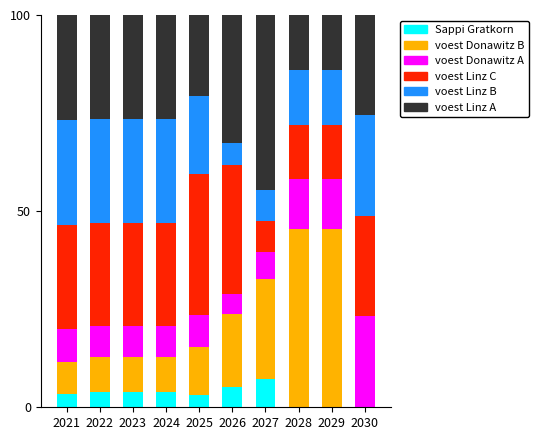

Count the number of data series in this chart.

6